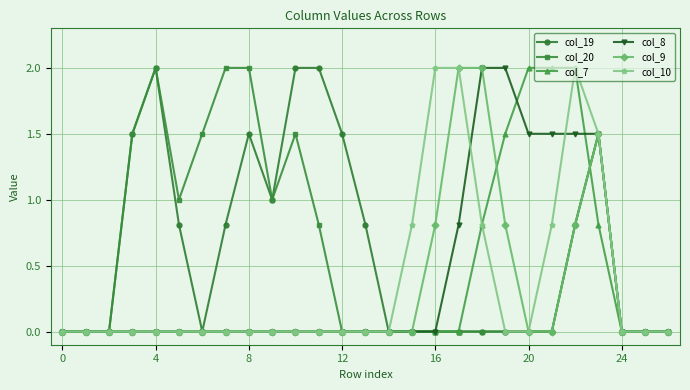

What is the highest value of the col_8 series?

2.0